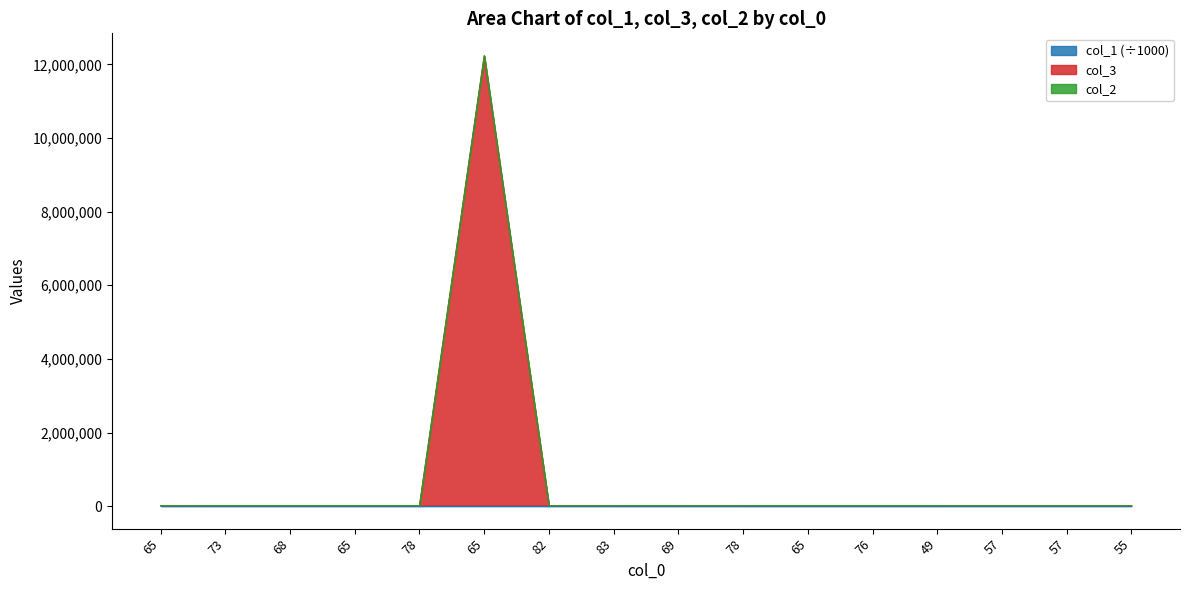

True or false: col_3 has a value of 2548.6 at 65.

False